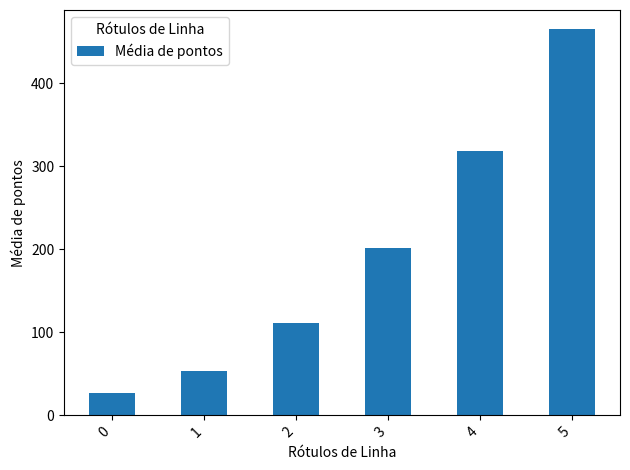

What is the sum of the values at 2 and 1?

165.0